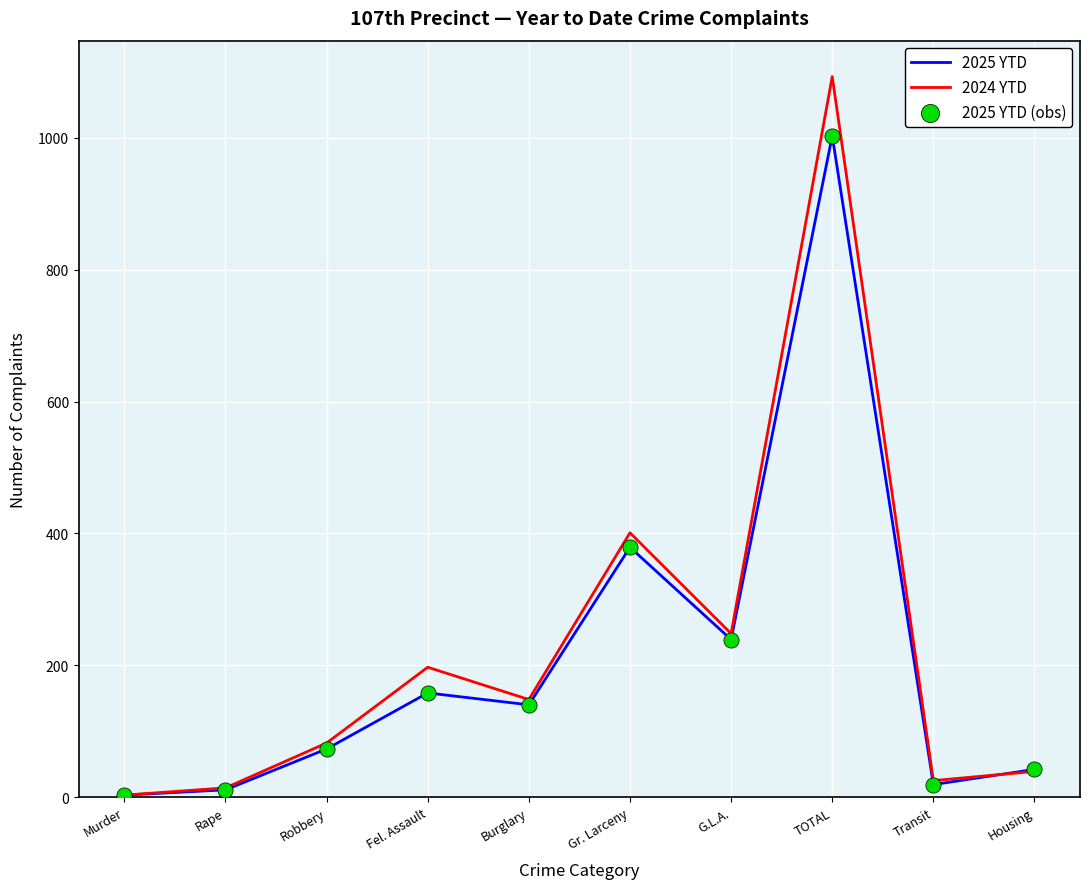

Which series has the largest total across all categories?

2024 YTD